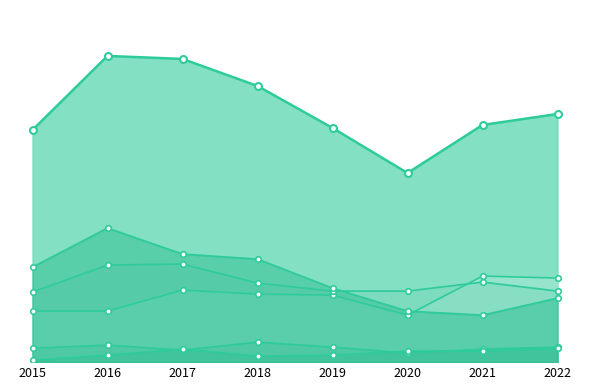

How many interior local valleys does the Robbery series have?

1